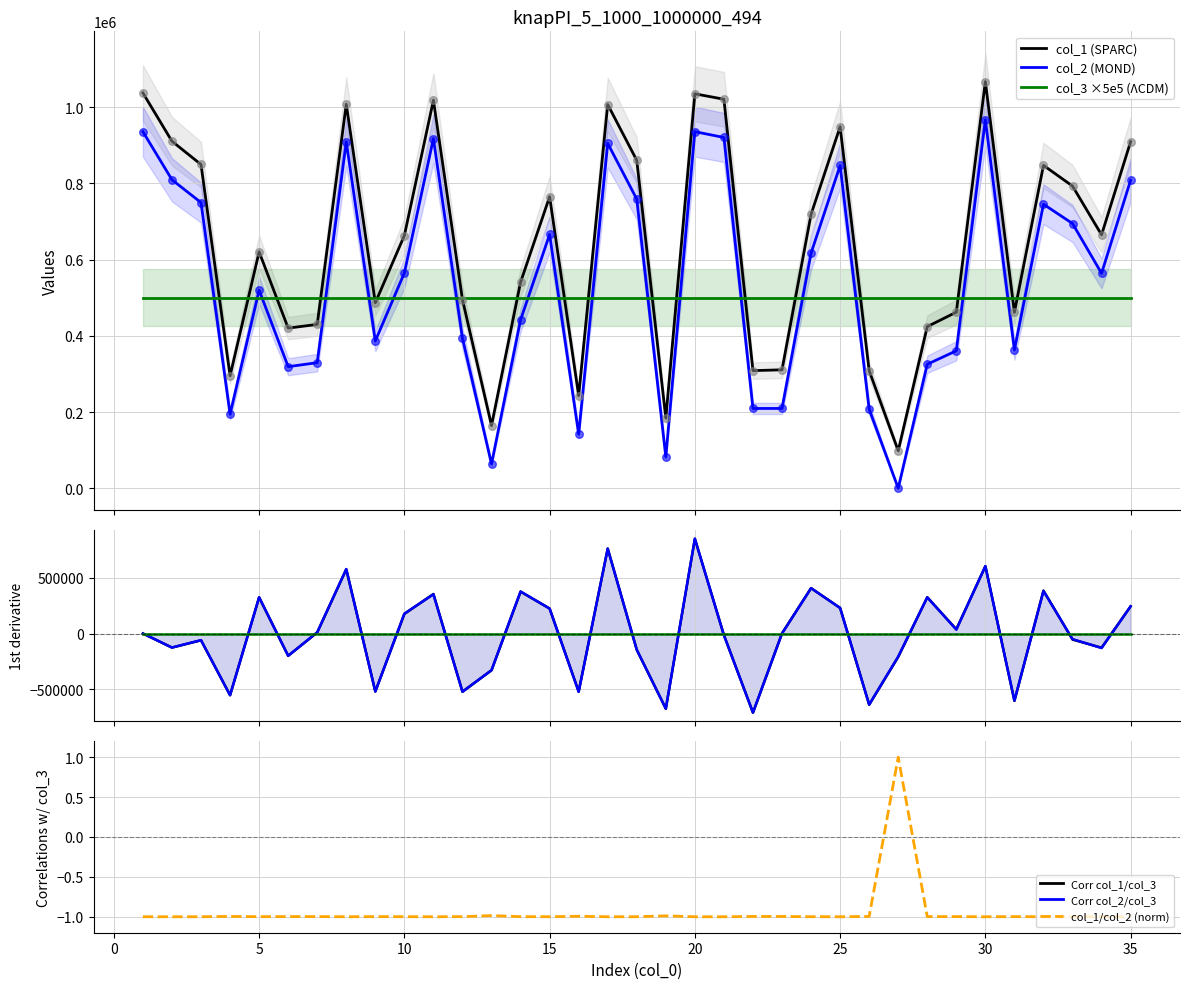

At how many categories does at least one series exceed 196393?

32